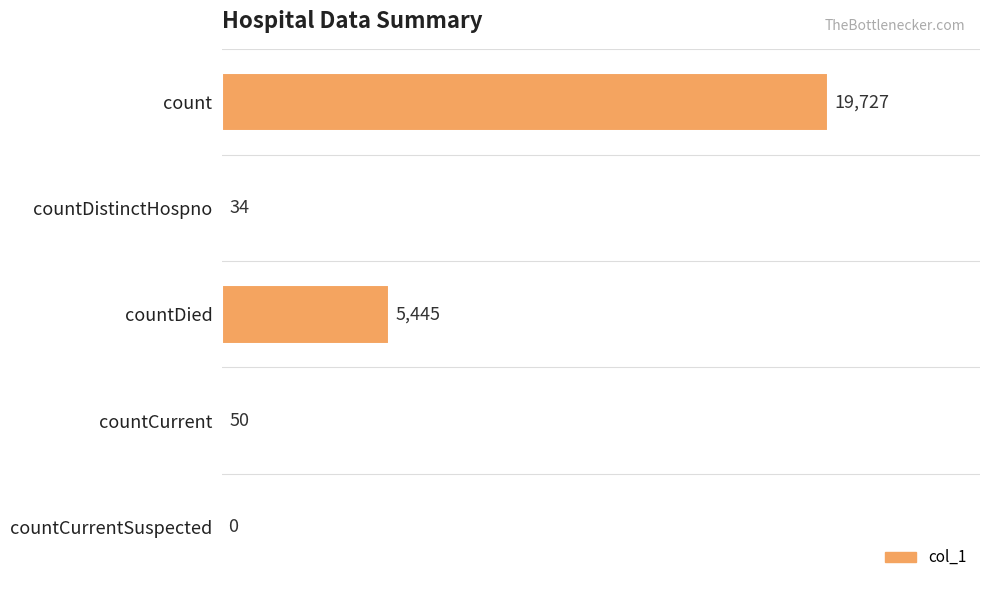

What is the change in value from count to countDistinctHospno?

-19693